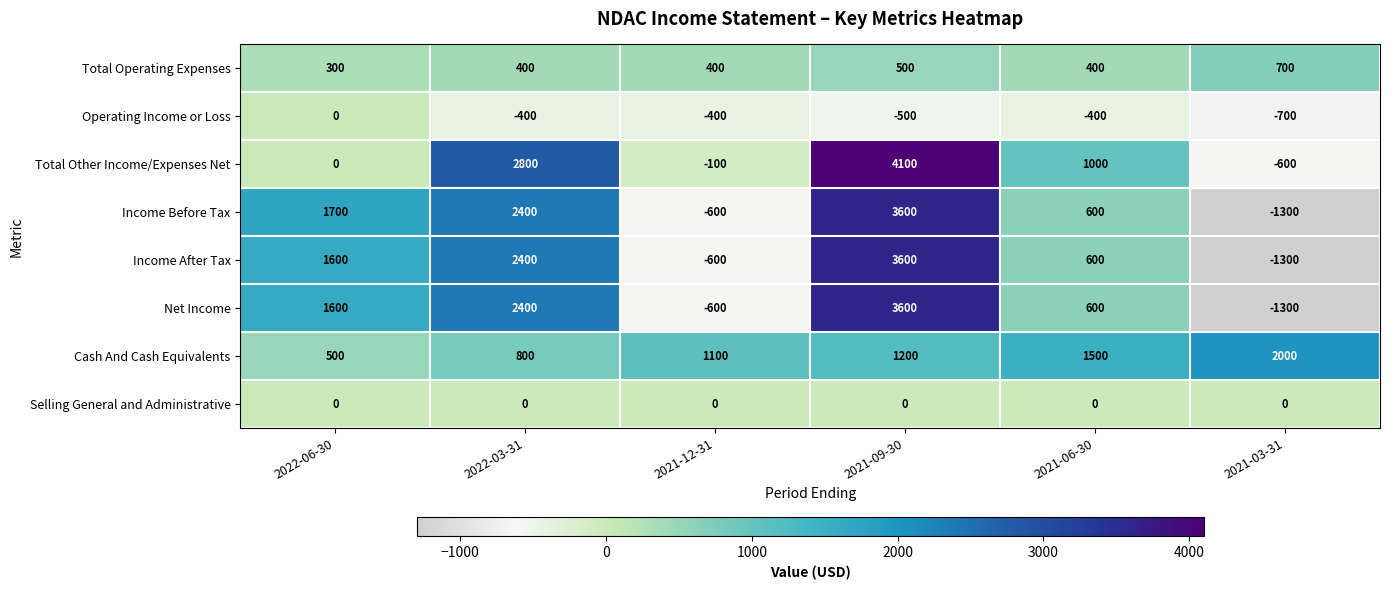

At which category does the chart reach its minimum across all series?

2021-03-31